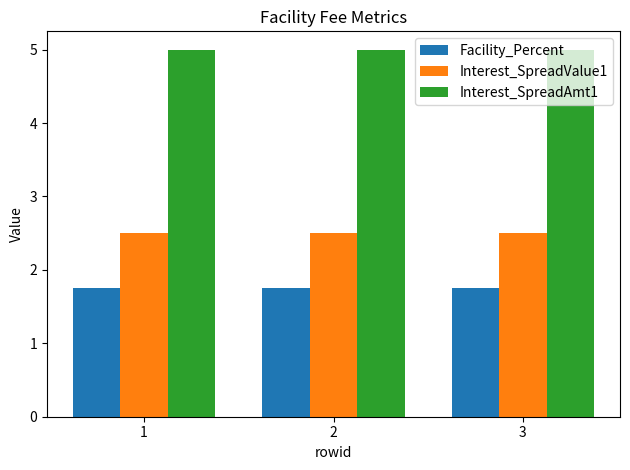

The value of Facility_Percent at 3 is 1.8. True or false?

True